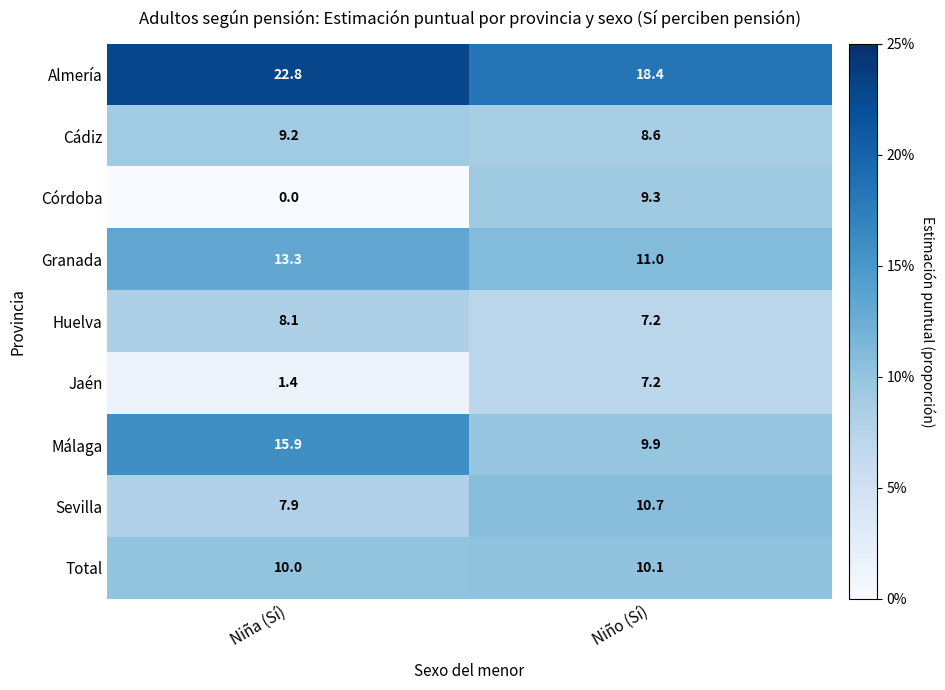

What is the difference between the Granada values at Niña (Sí) and Niño (Sí)?

2.3